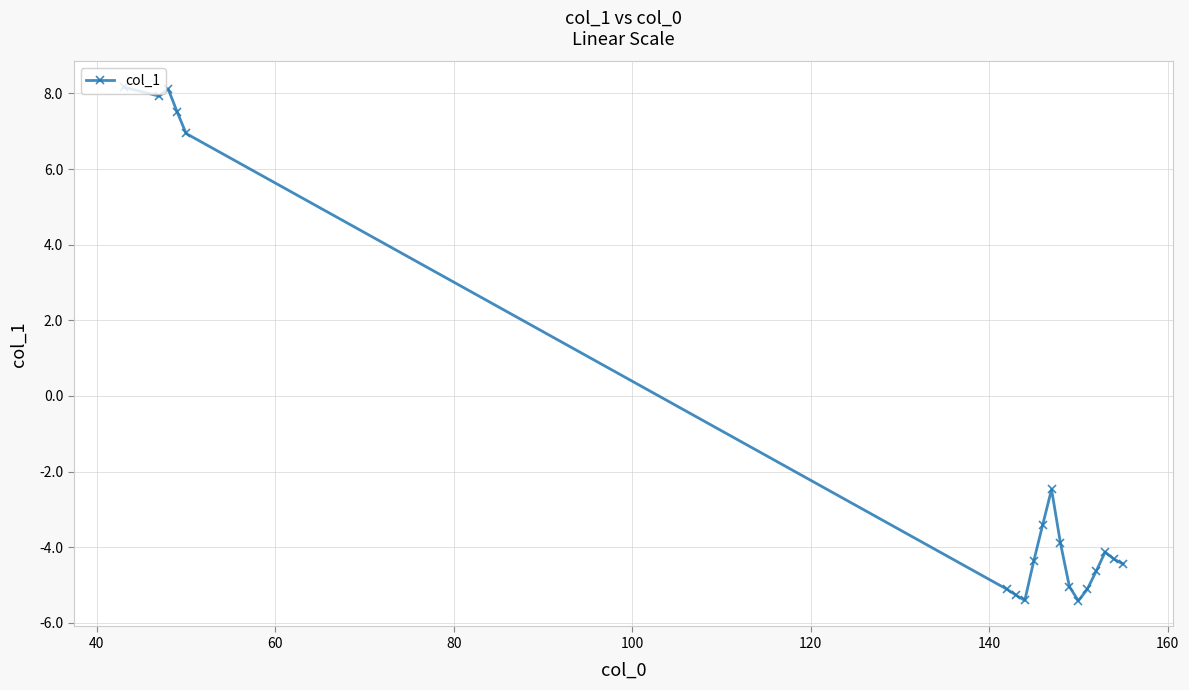

What is the smallest value displayed?

-5.4